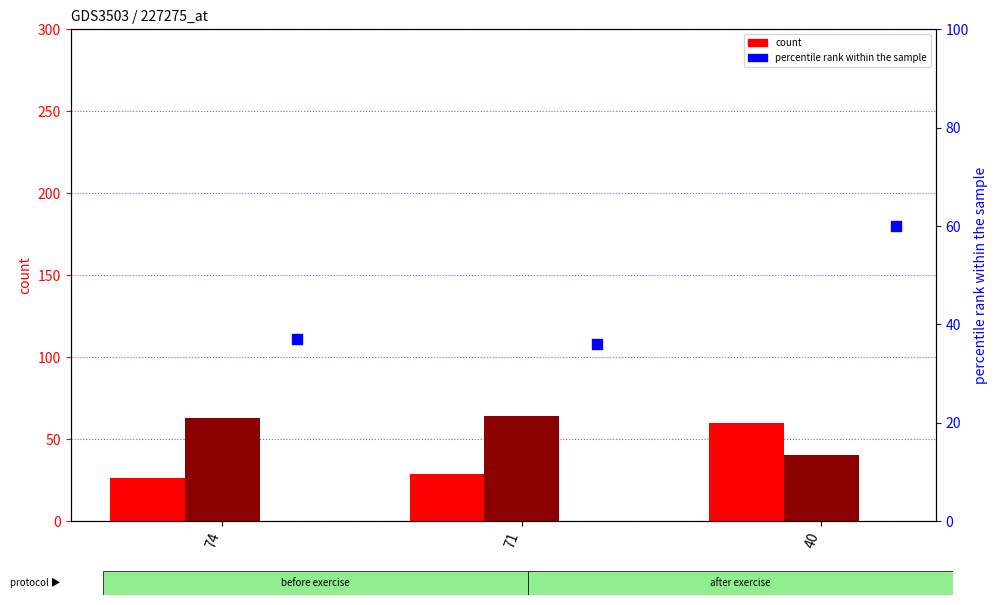

At how many categories does at least one series exceed 28?

3